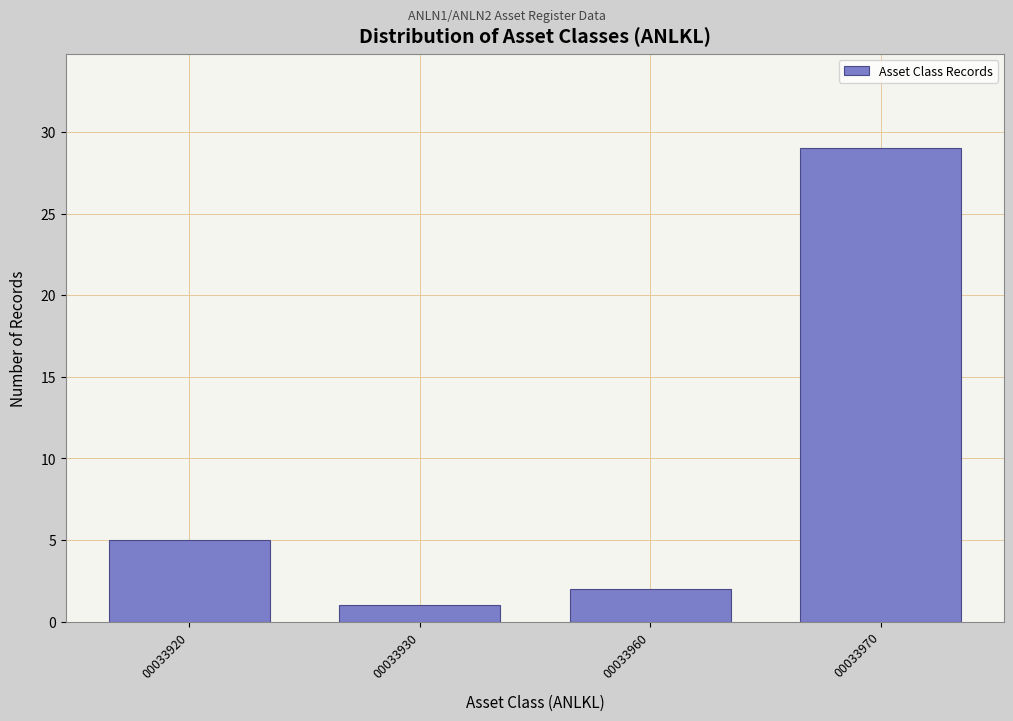

Reading right to left, what are all the values shown in this chart?

00033970=29	00033960=2	00033930=1	00033920=5